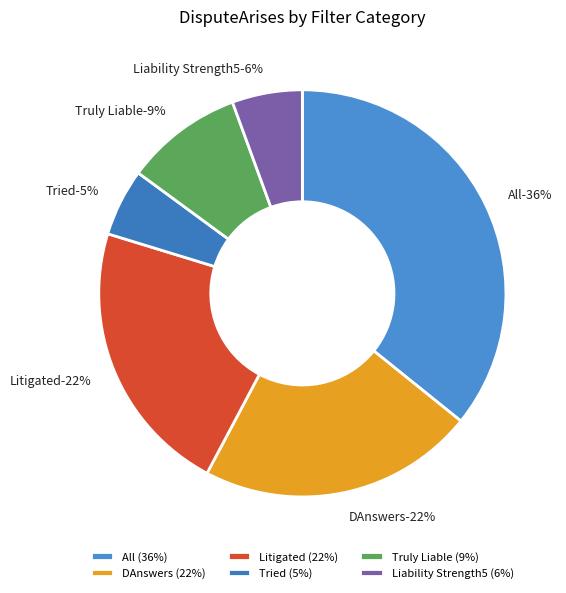

How many slices are in this pie chart?

6